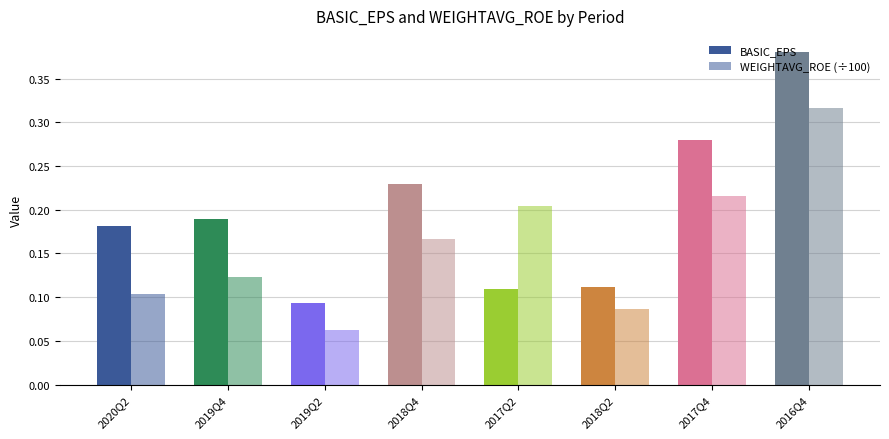

Which has a higher value, 2019Q4 or 2017Q4?

2017Q4